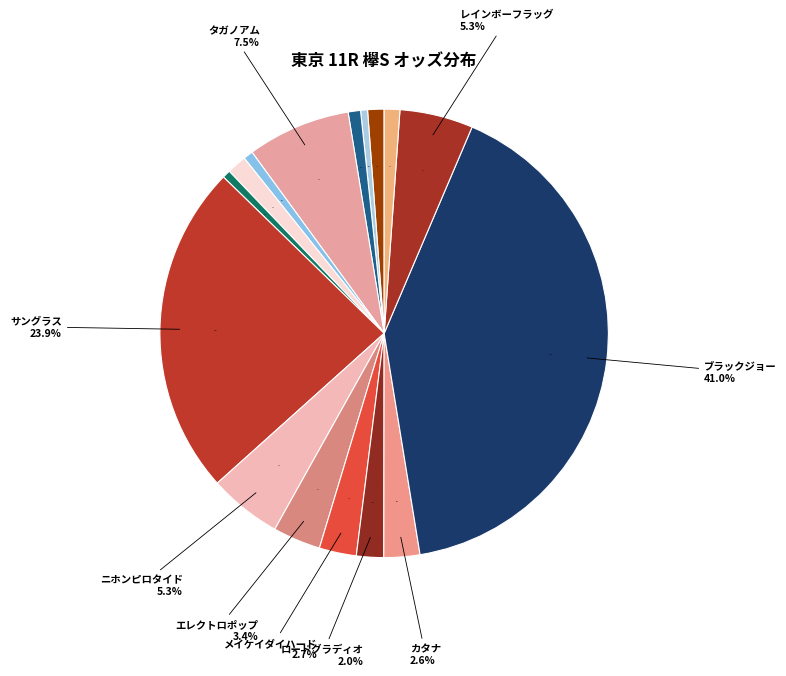

The カタナ slice represents 3% of the pie. True or false?

True